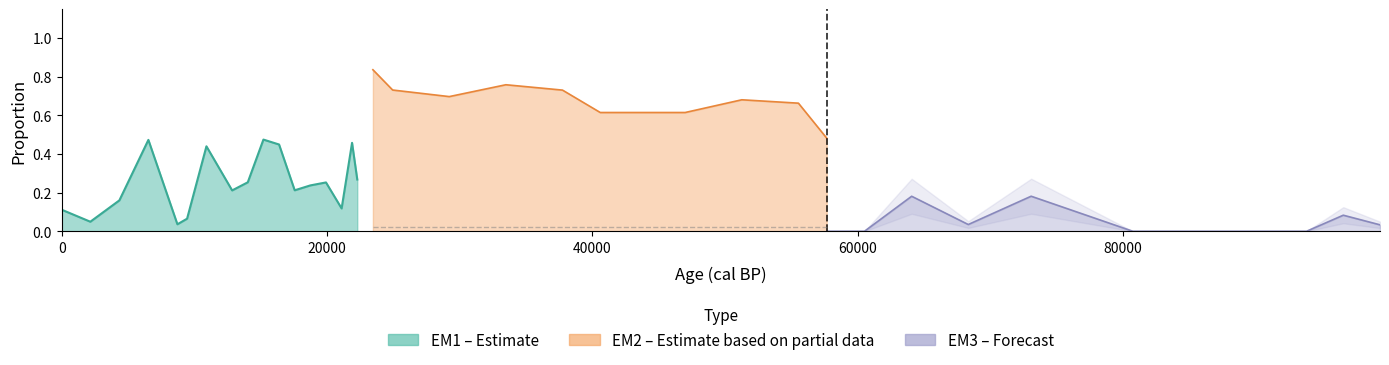

At which category does EM3 reach its first local peak?

2